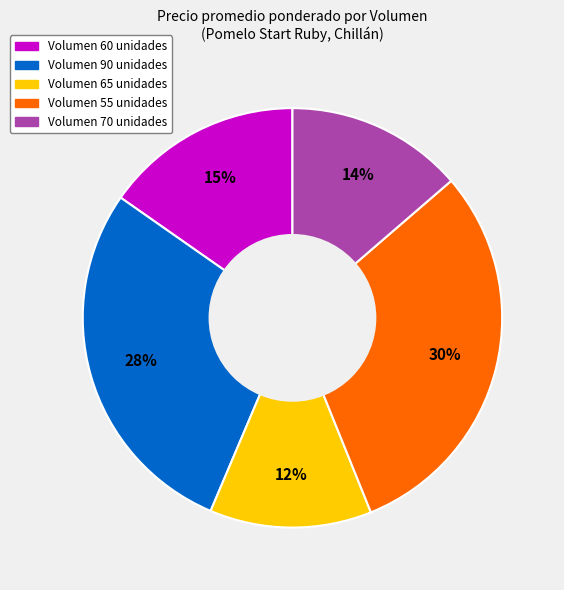

To the nearest percent, what is the average slice percentage?

20%